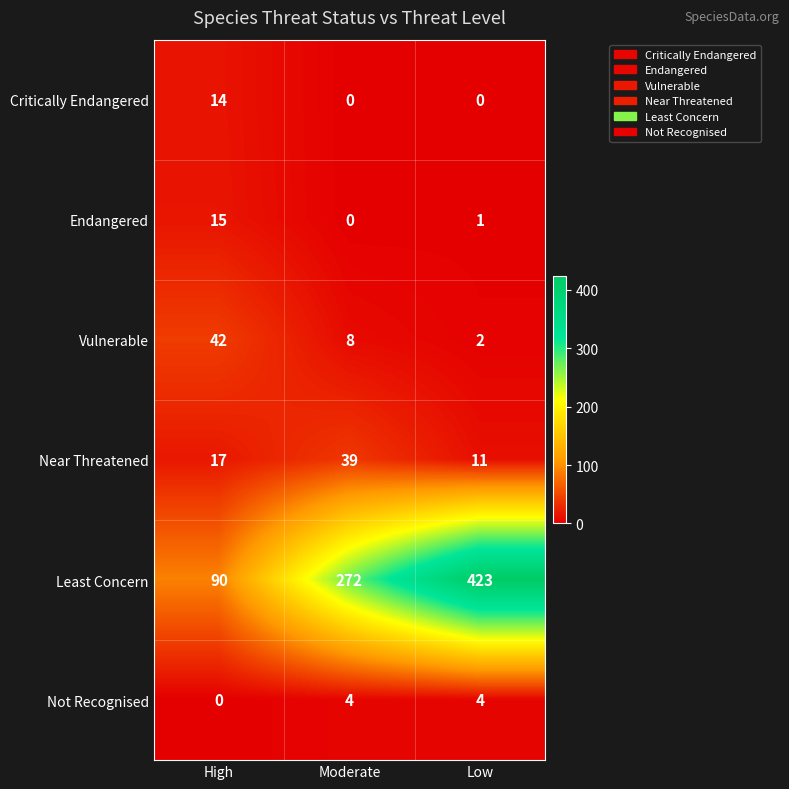

The value of Not Recognised at Low is 1. True or false?

False